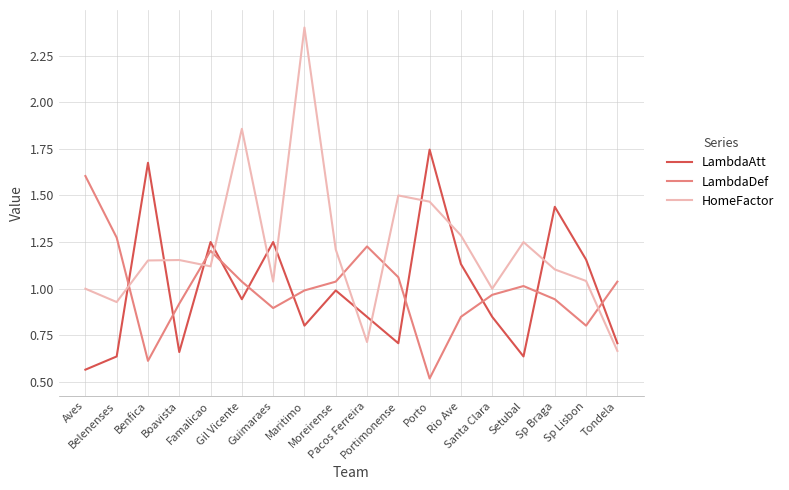

Which series has the widest spread of values?

HomeFactor